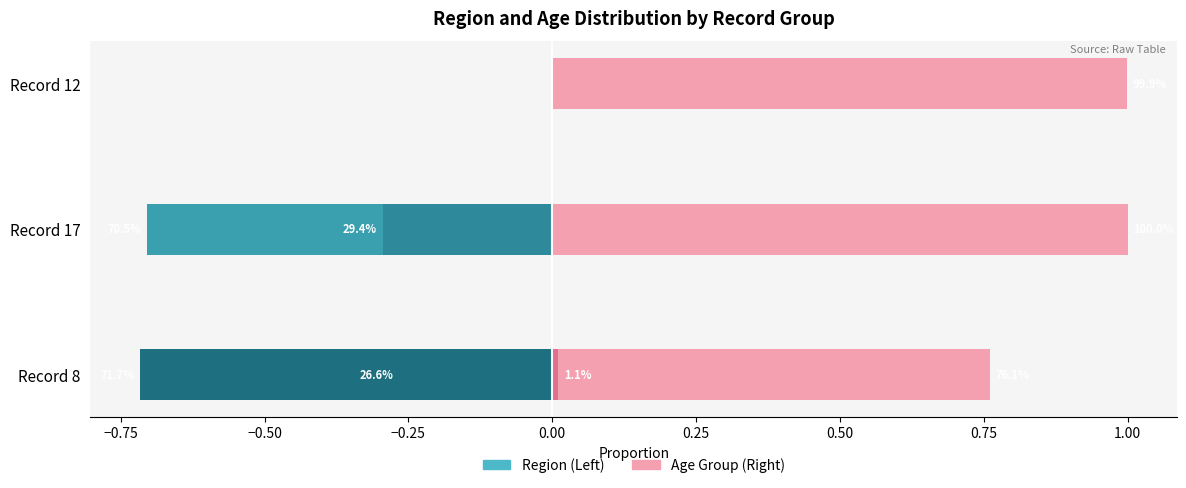

Reading right to left, what are all the values shown in this chart?

center: -0.0	-0.0	-0.3
norte: -0.0	-0.7	-0.0
oeste: -0.0	-0.3	-0.0
sul: -0.0	-0.0	-0.7
10_a_19: 1.0	1.0	0.8
20_a_29: 0.0	0.0	0.0